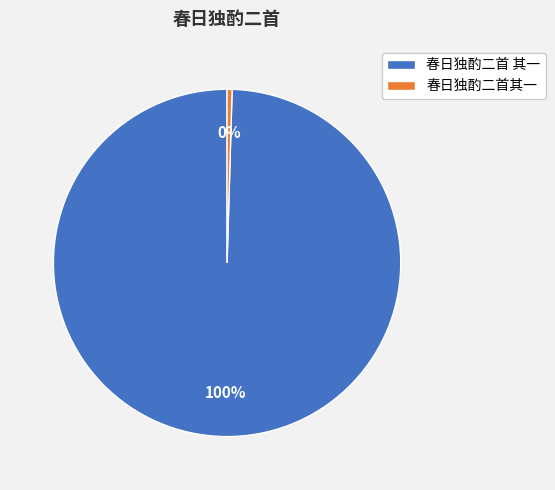

To the nearest percent, what is the combined percentage of 春日独酌二首 其一 and 春日独酌二首其一?

100%